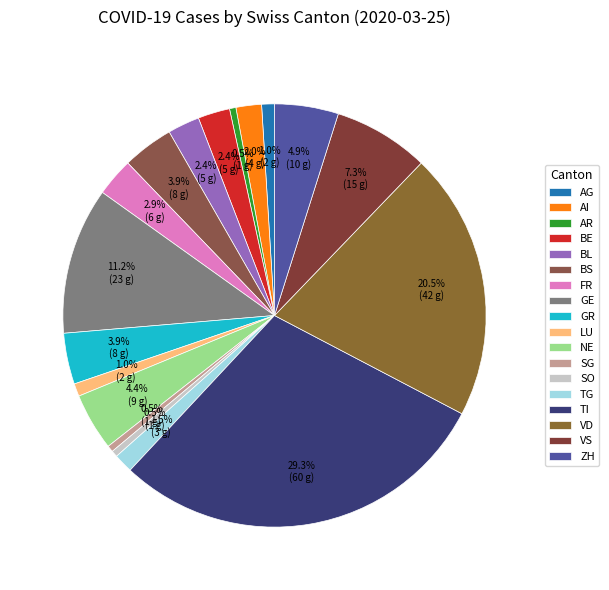

What percentage is the AI slice, to the nearest percent?

2%